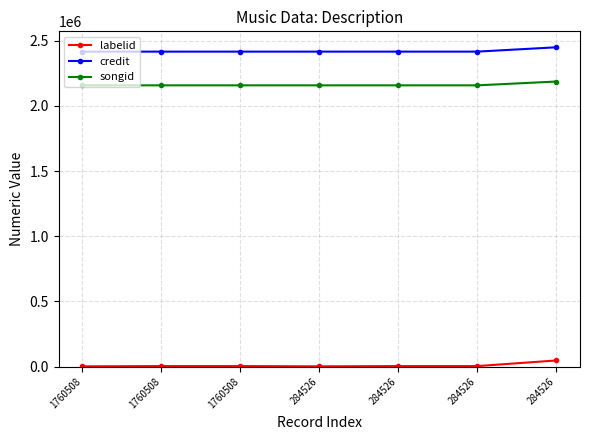

Which series has the largest range (max minus min)?

labelid